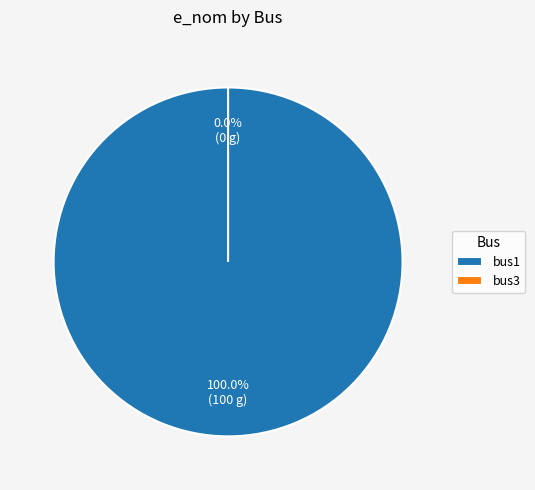

To the nearest percent, what is the combined percentage of bus3 and bus1?

100%